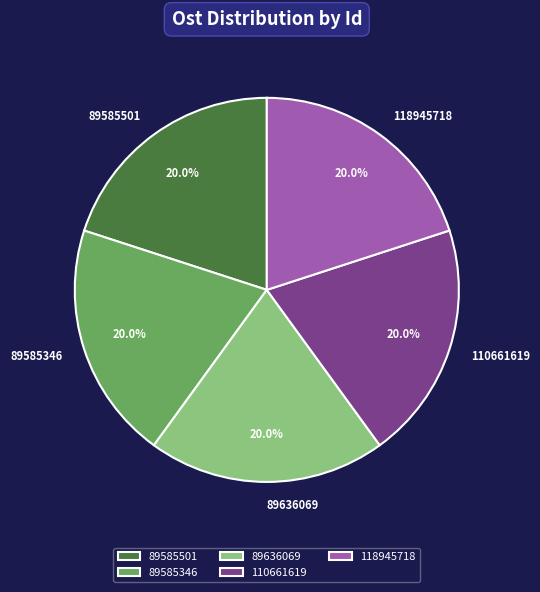

What percentage is the 118945718 slice, to the nearest percent?

20%